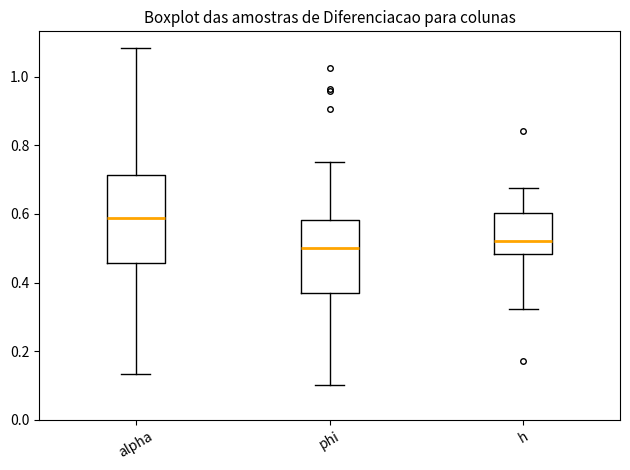

Where does the lower whisker of the box for h end on the y-axis? The values are not printed on the chart, so give them approximately, as read against the axis.

0.32